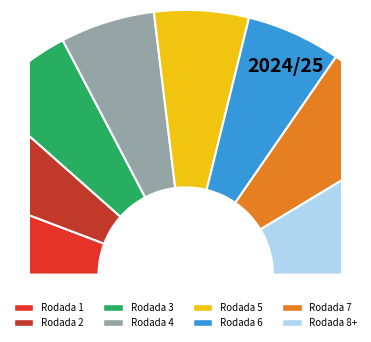

To the nearest percent, what is the difference between the largest and smallest slice percentages?

6%